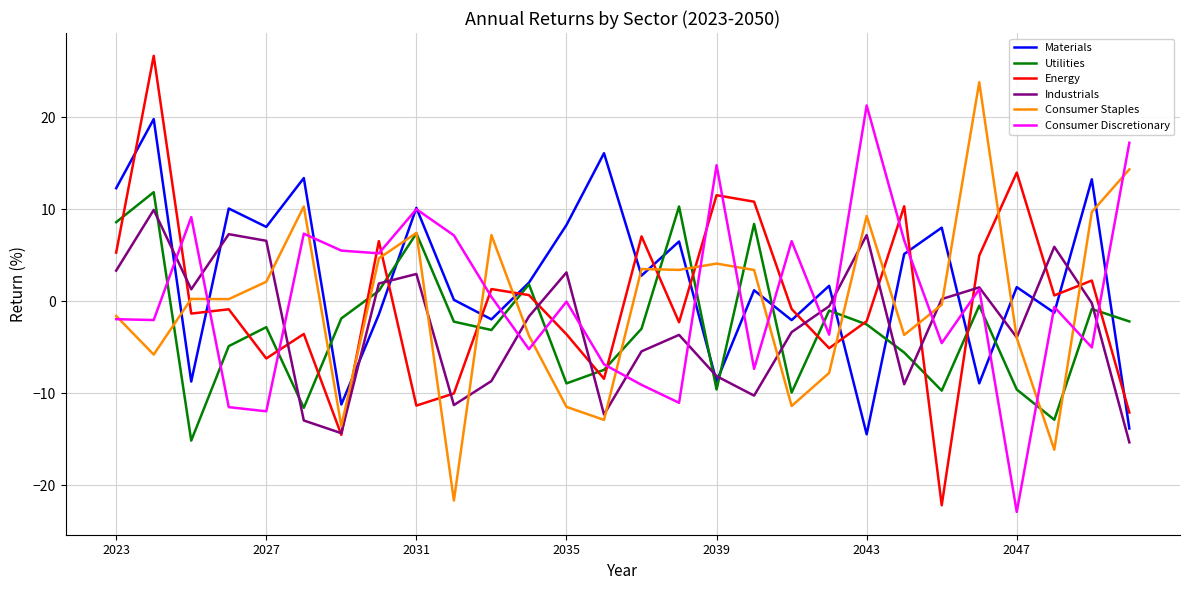

List the series in order of their peak value, lowest first.

Industrials, Utilities, Materials, Consumer Discretionary, Consumer Staples, Energy